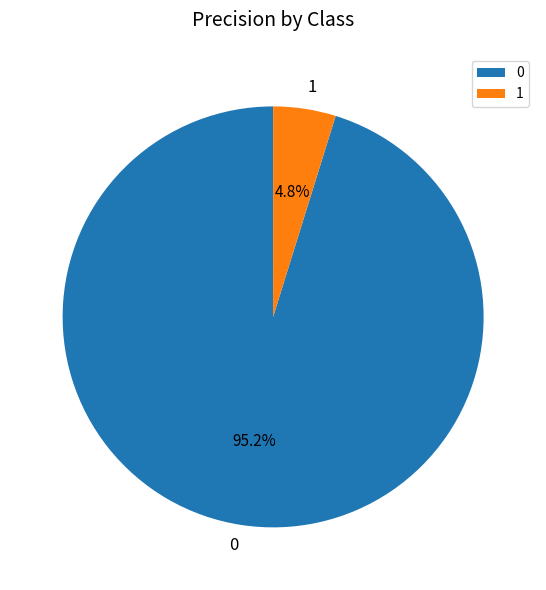

Combined, do 0 and 1 account for over 50%?

Yes